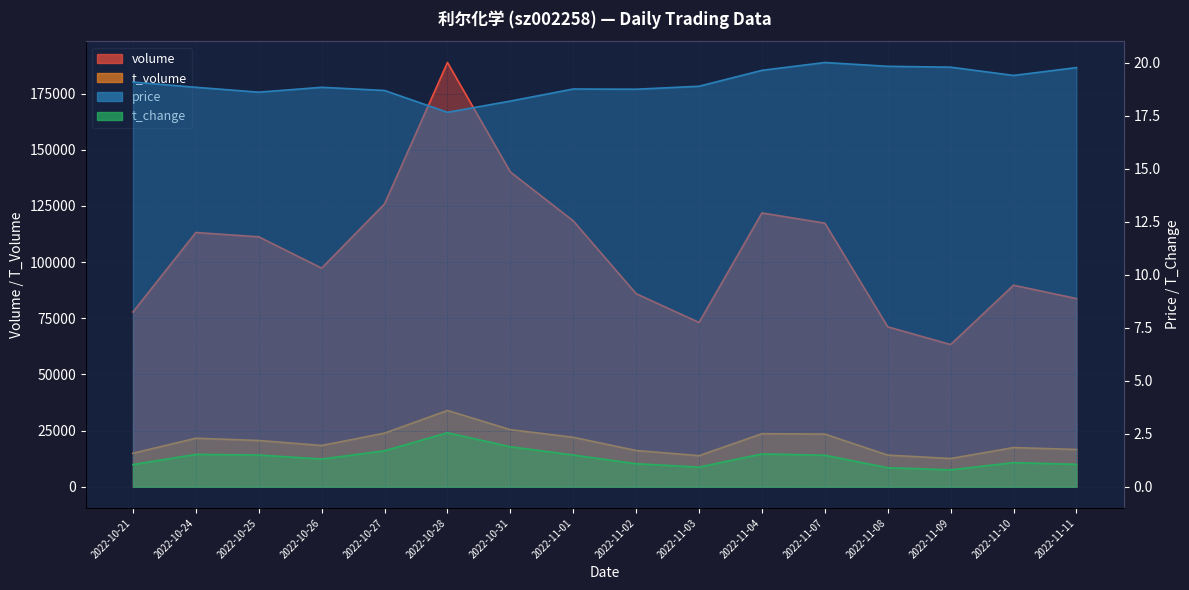

What is the sum of all t_volume values?

318829.0